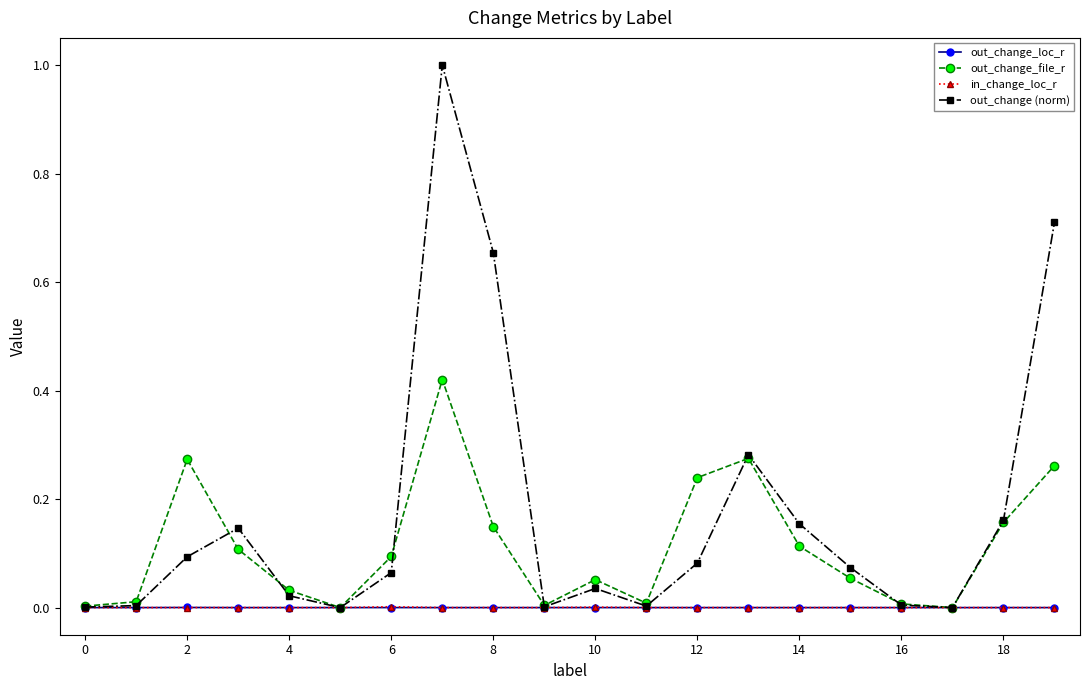

Which series has the widest spread of values?

out_change (norm)